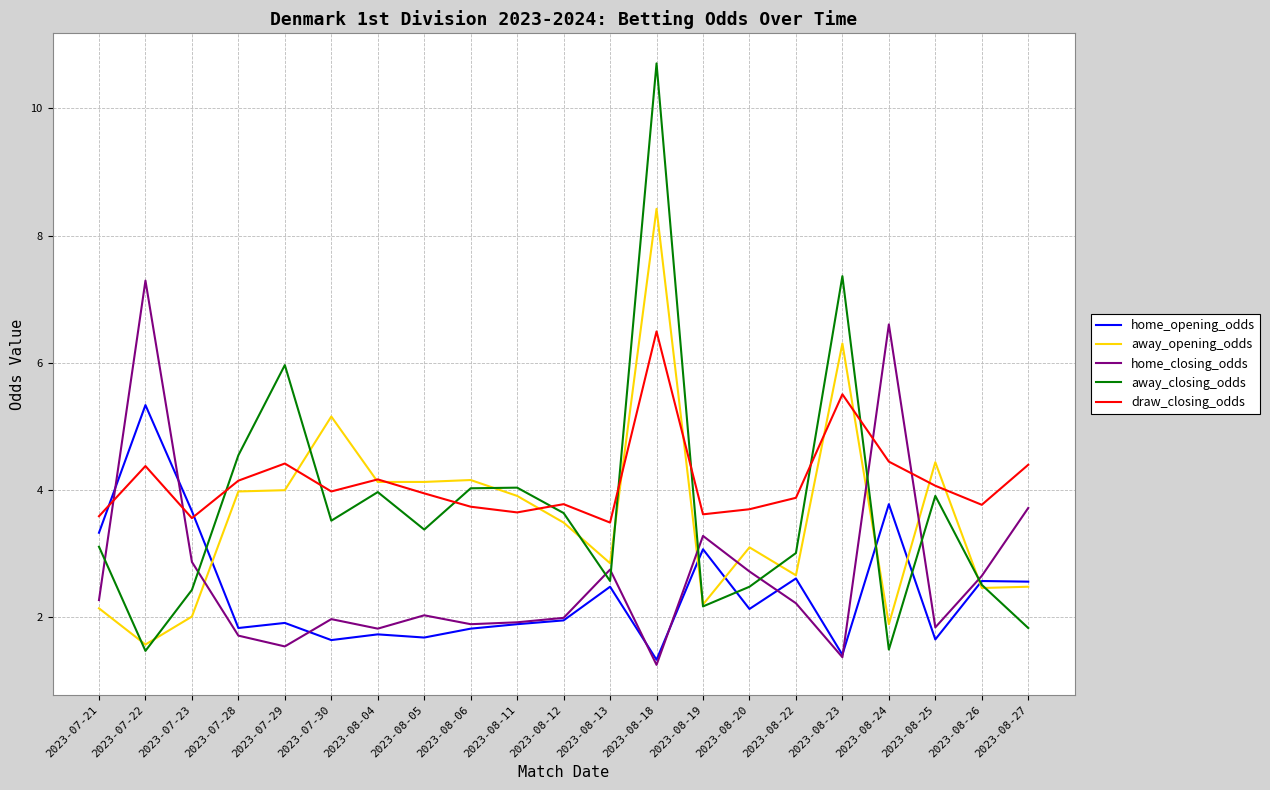

After their last crossing, which series has the higher values: home_closing_odds or away_closing_odds?

home_closing_odds